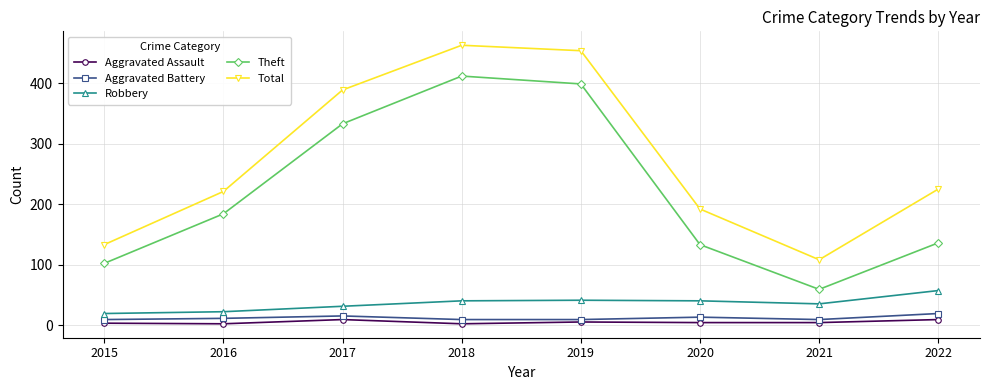

What is the average value of the Aggravated Battery series?

12